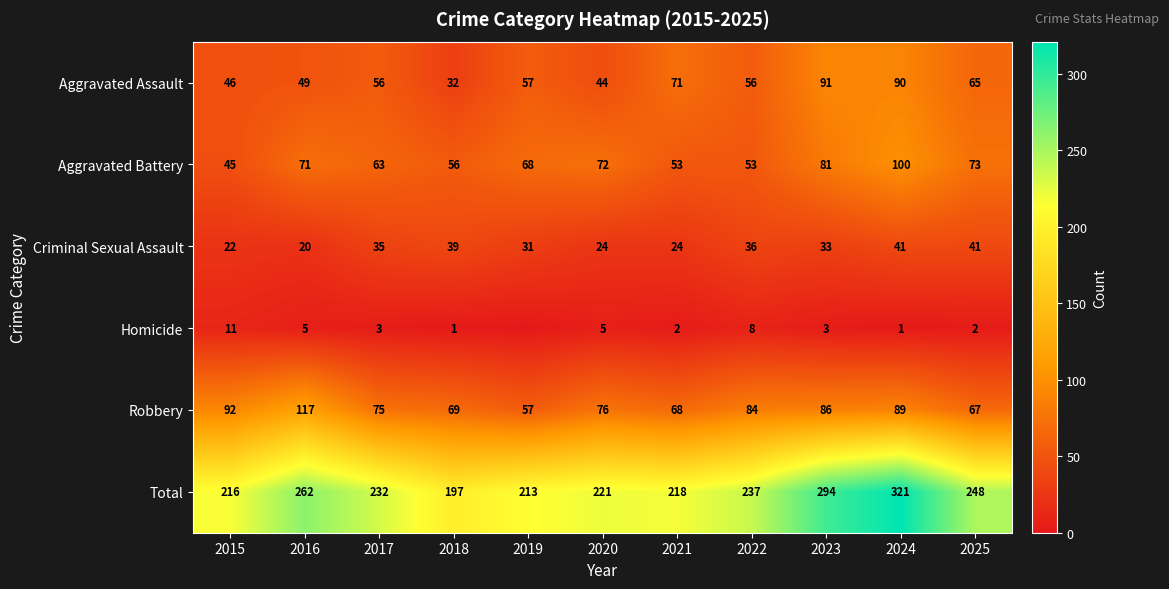

Between 2015 and 2017, which series saw the biggest shift?

Aggravated Battery